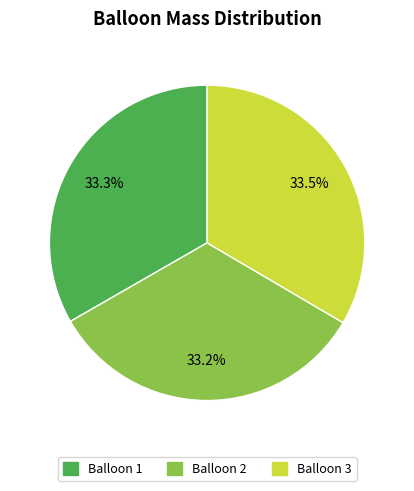

Is it true that Balloon 1 is 43% of the pie?

False